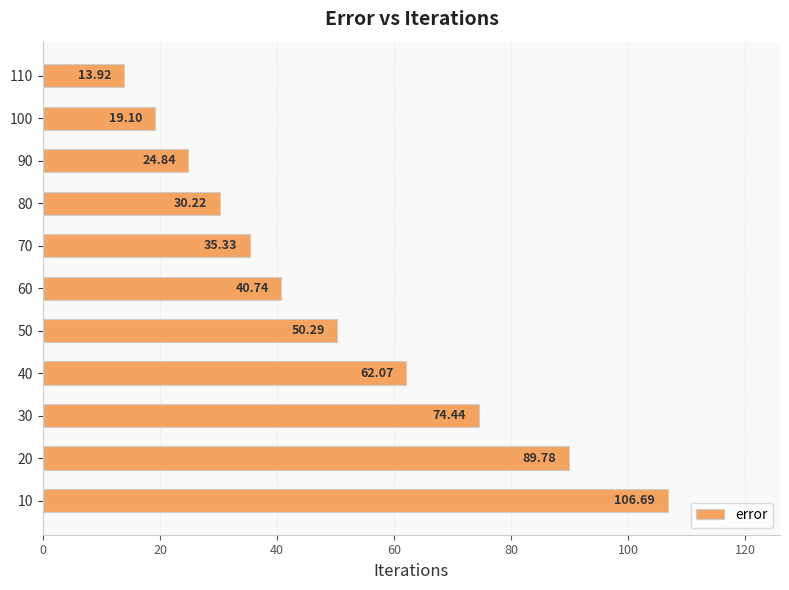

Which has a higher value, 80 or 30?

30